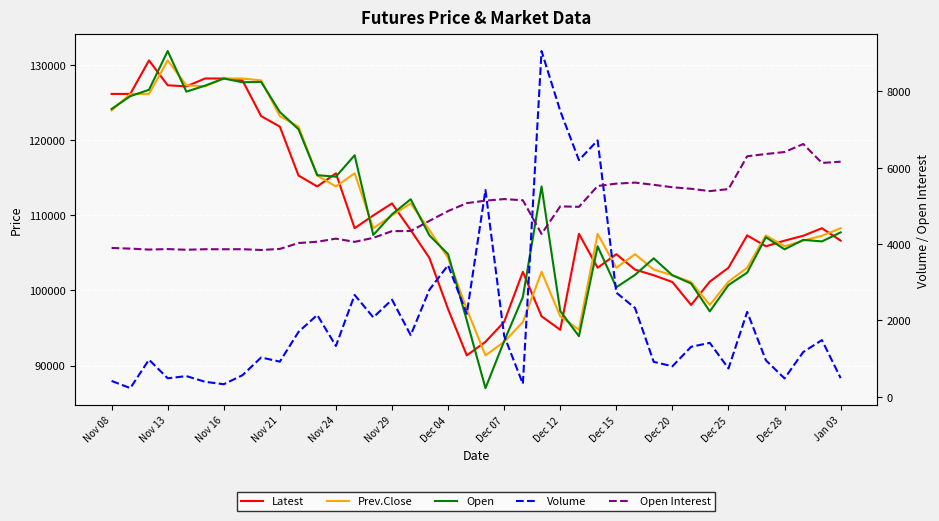

True or false: Open and Volume intersect in this chart.

False